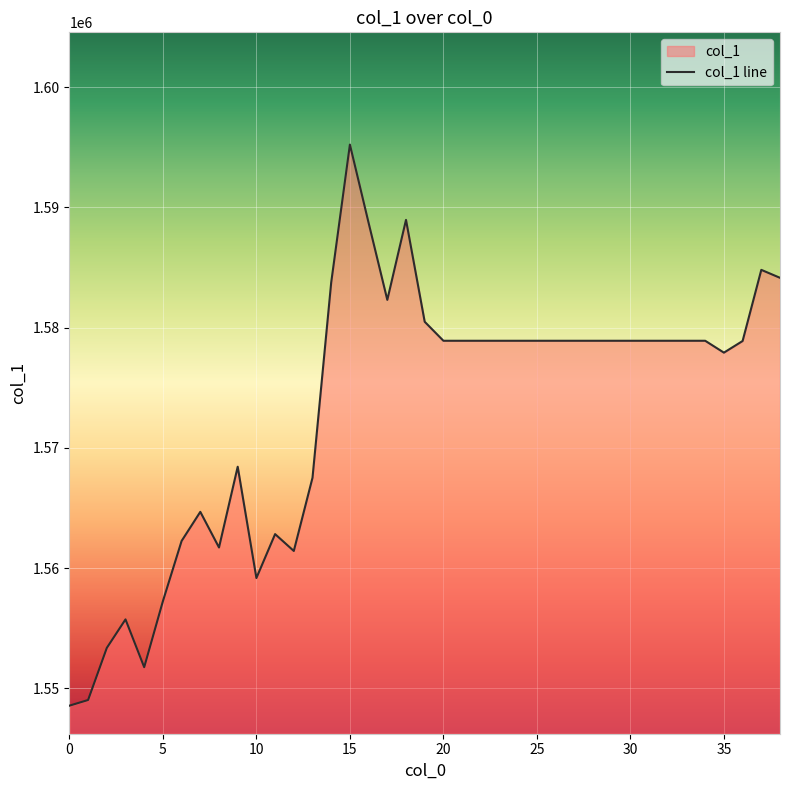

How many points are higher than both their immediate neighbors (excluding endpoints)?

7